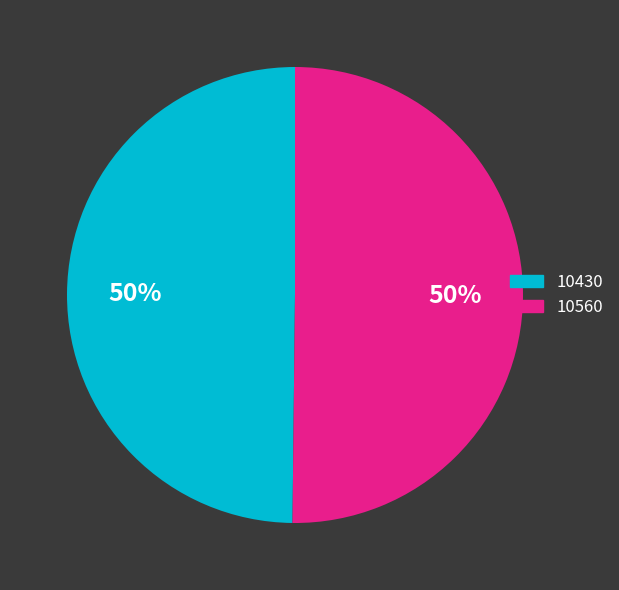

To the nearest percent, what is the average slice percentage?

50%